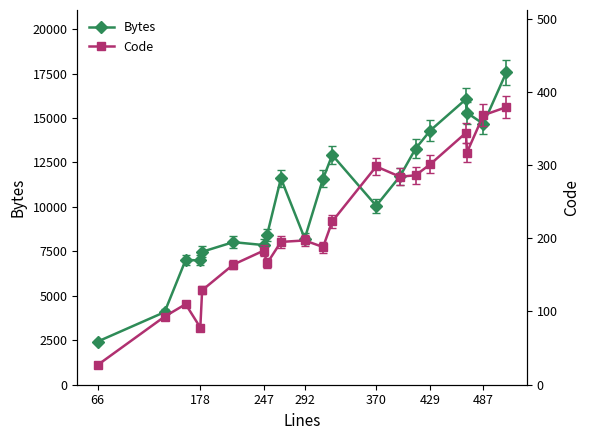

The value of Bytes at 66 is 3549. True or false?

False